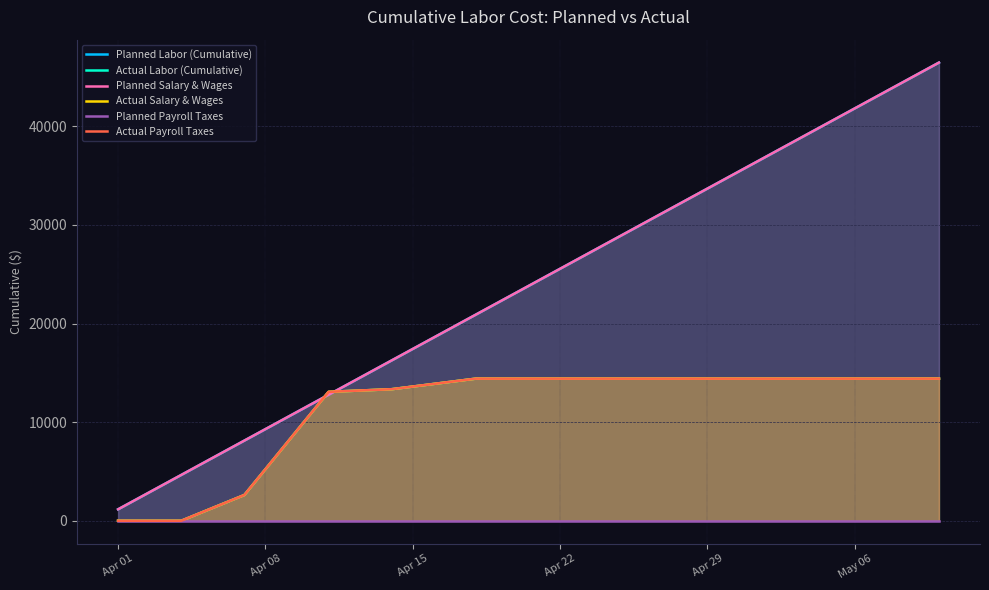

True or false: Actual Payroll Taxes and Actual Salary & Wages intersect in this chart.

False